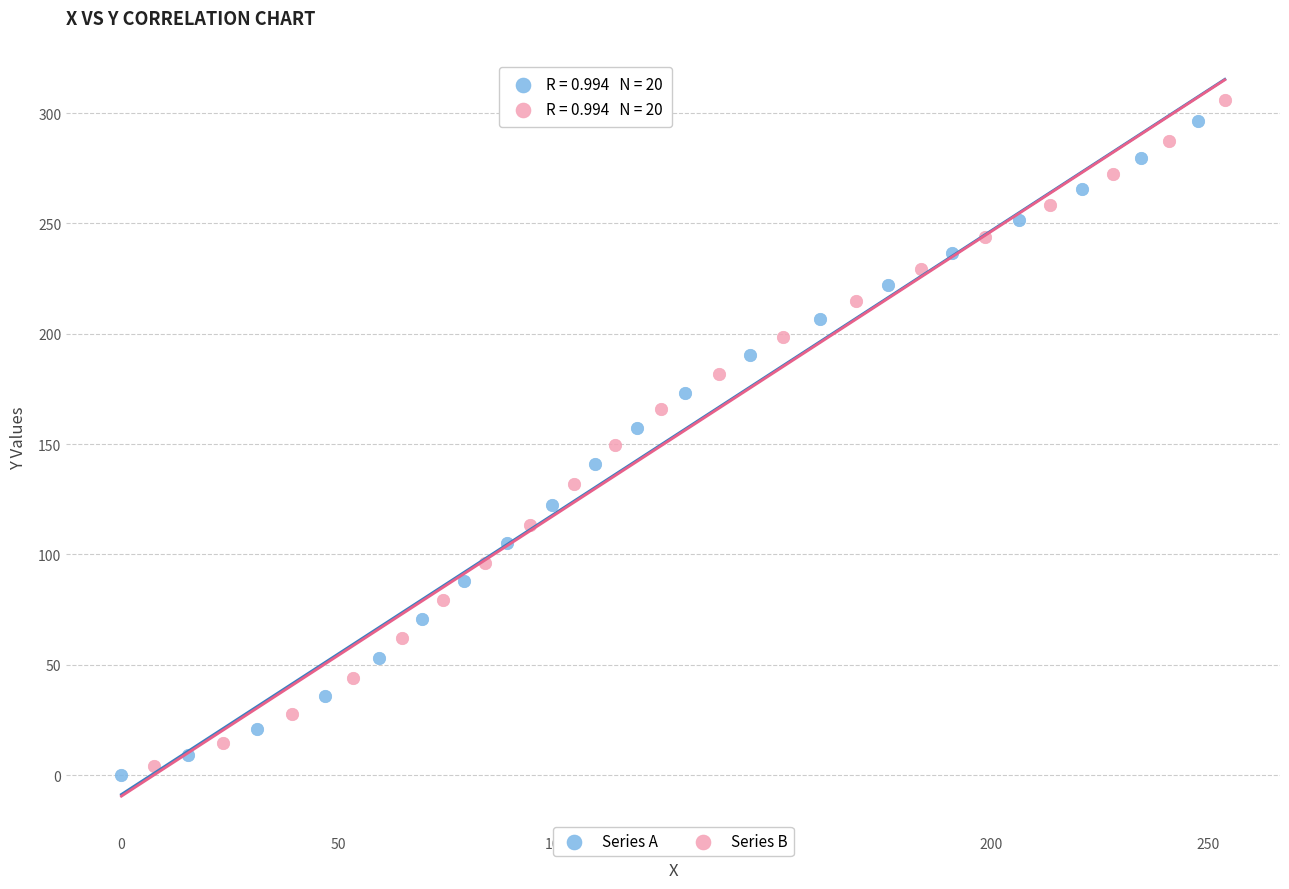

Which series has the largest Y range (max minus min)?

Series B